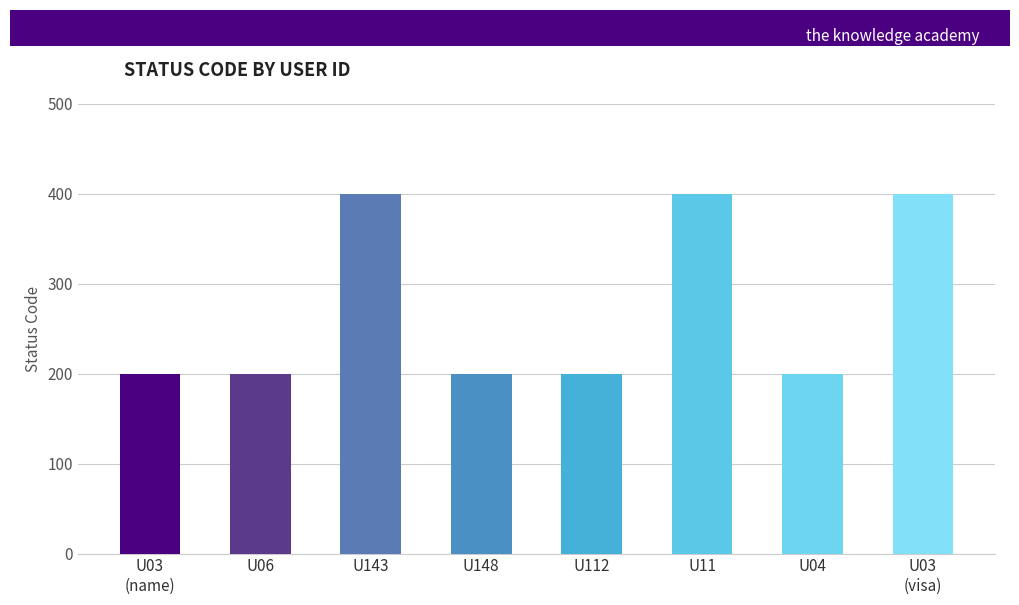

The value at U148 is 200. True or false?

True